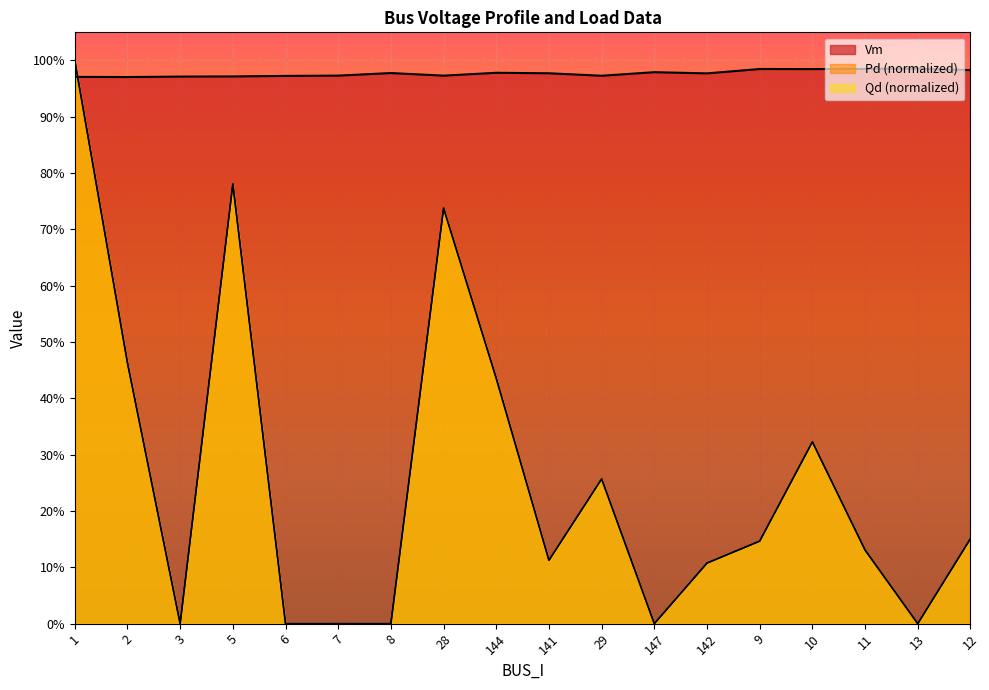

Rank the series at 1 from highest to lowest value.

Pd, Qd, Vm